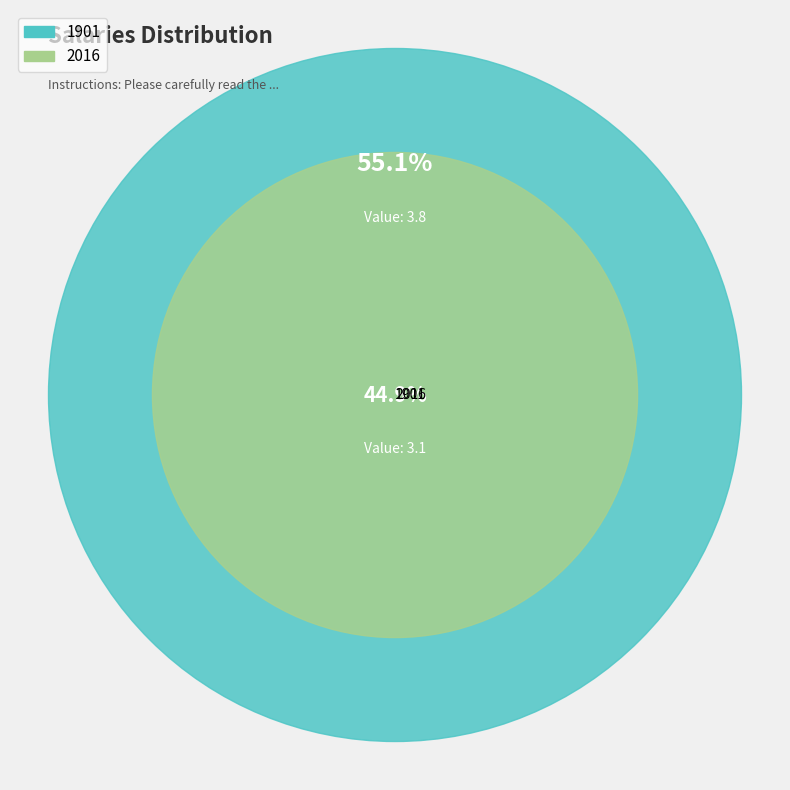

To the nearest percent, what is the difference between the 2016 and 1901 slice percentages?

10%